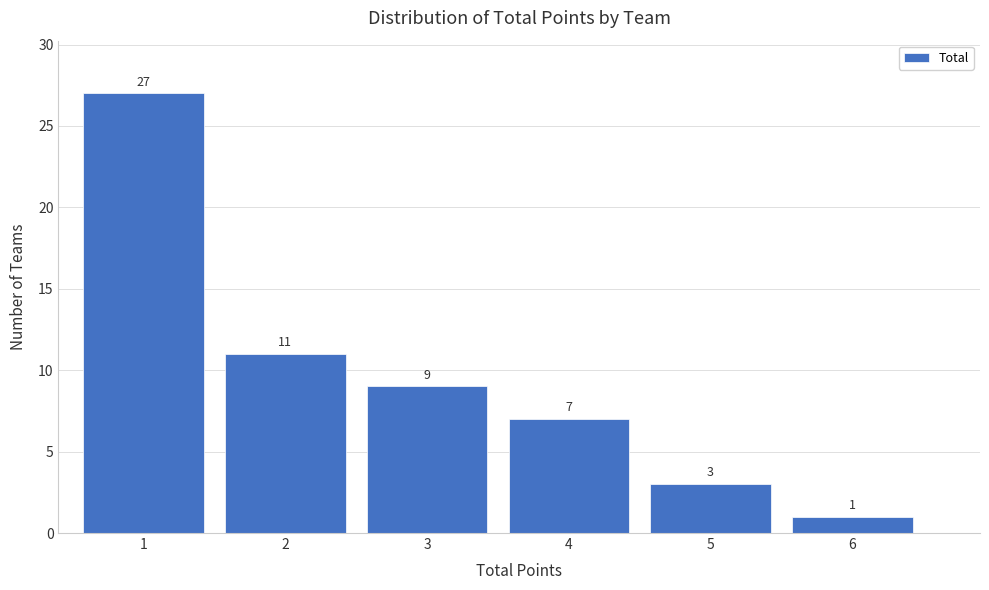

How tall is the bar that spans 4.5 to 5.5 on the x-axis?

3